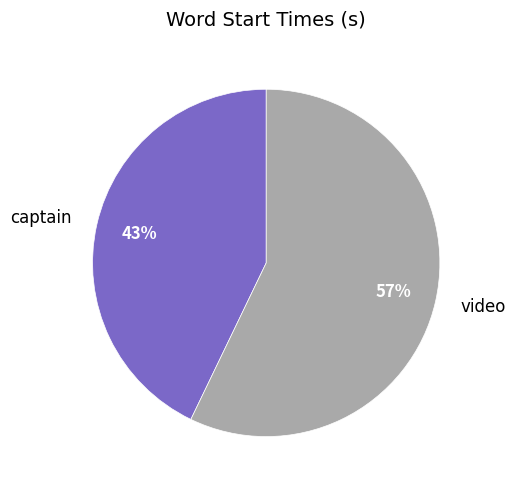

Do captain and video together represent more than half of the pie?

Yes